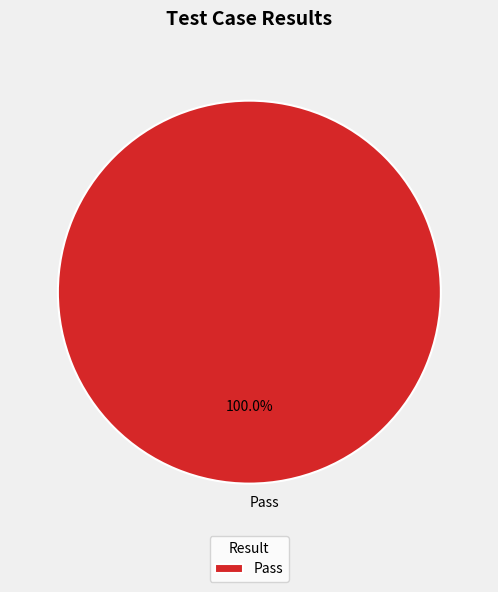

What percentage is the Pass slice, to the nearest percent?

100%